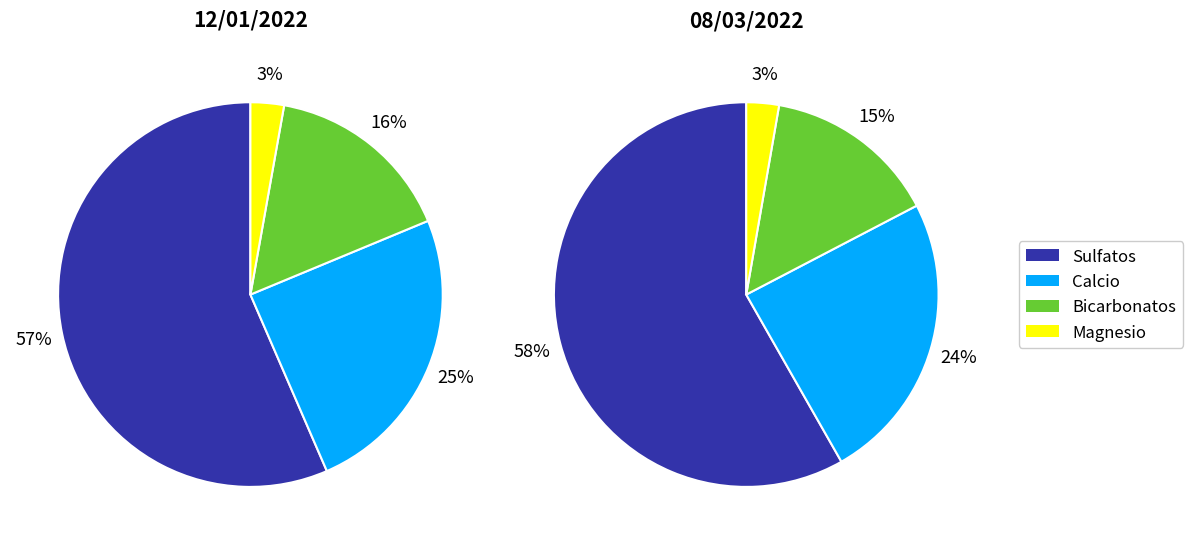

Is it true that 12/01/2022 is 42% of the pie?

False